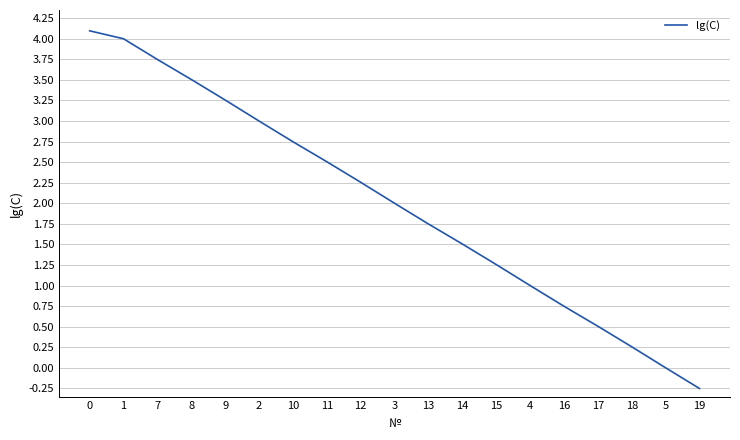

What is the difference between the maximum and minimum values?

4.3